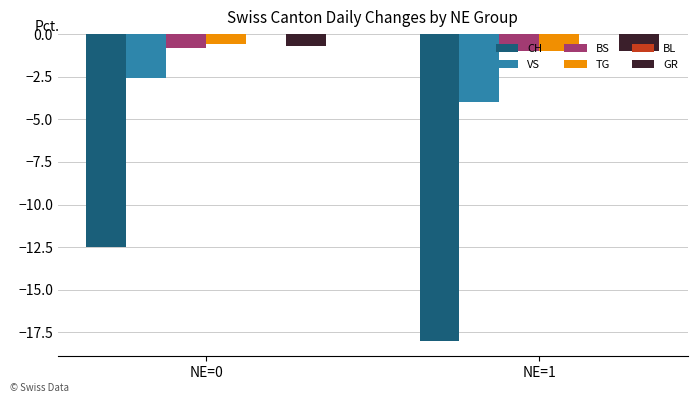

Does the chart contain stacked bars?

No